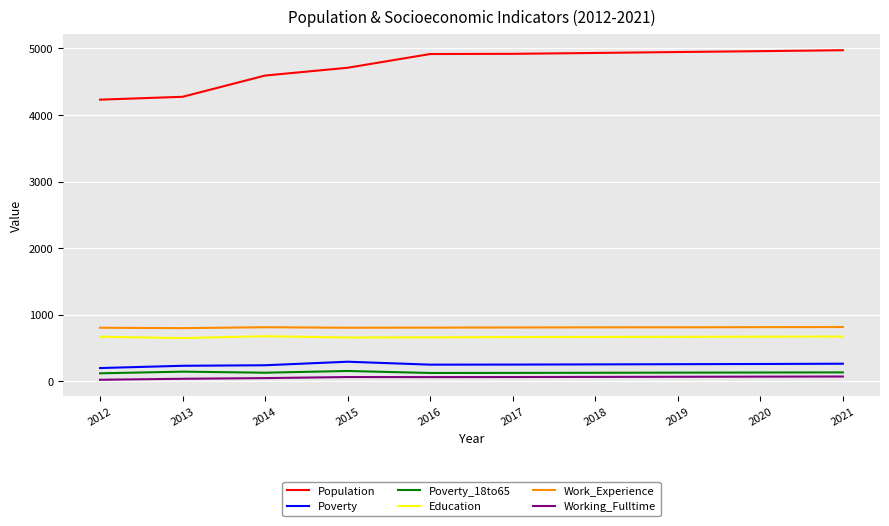

Which series has the largest range (max minus min)?

Population